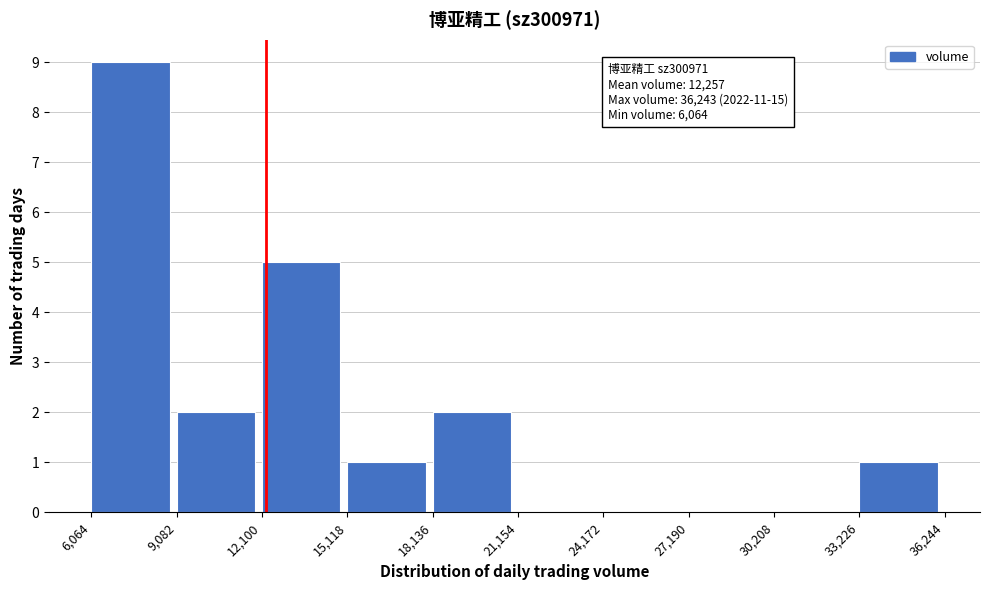

Over which range of the x-axis is the bar tallest?

6,064 to 9,082